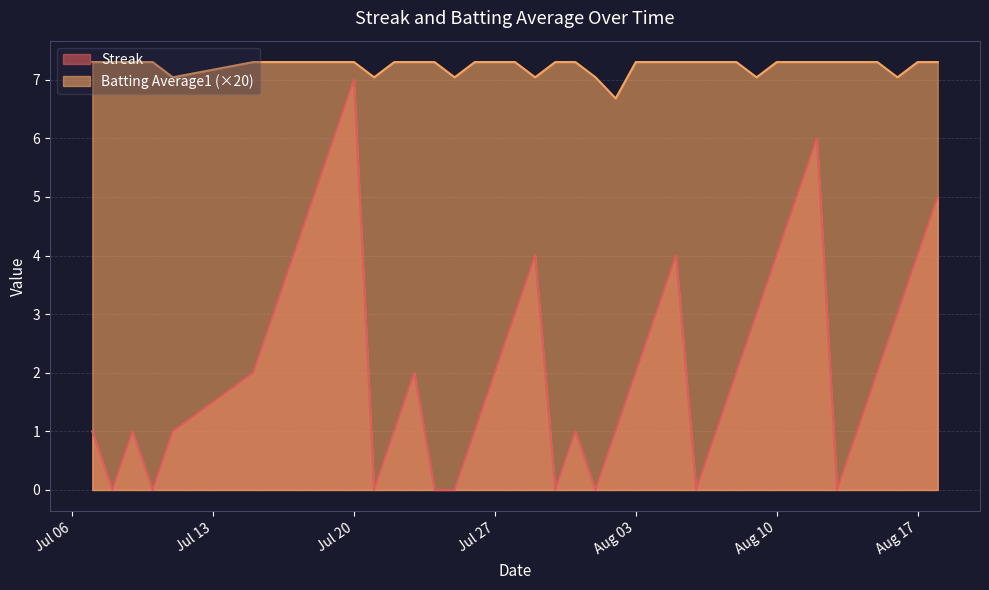

What is the greatest value displayed?

7.3